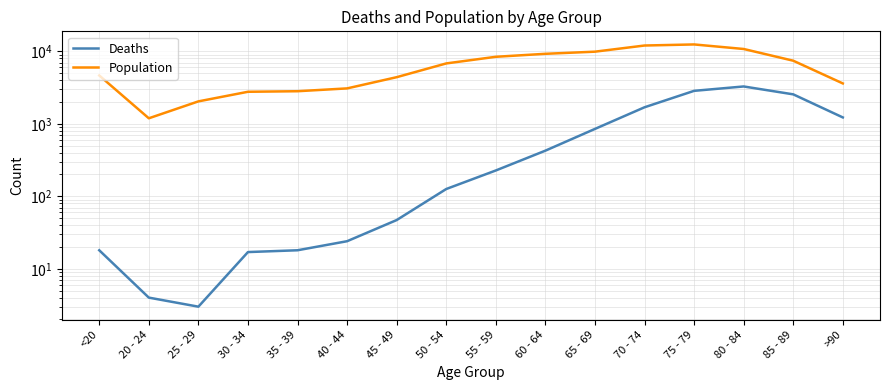

Rank the series by their average value, from lowest to highest.

Deaths, Population